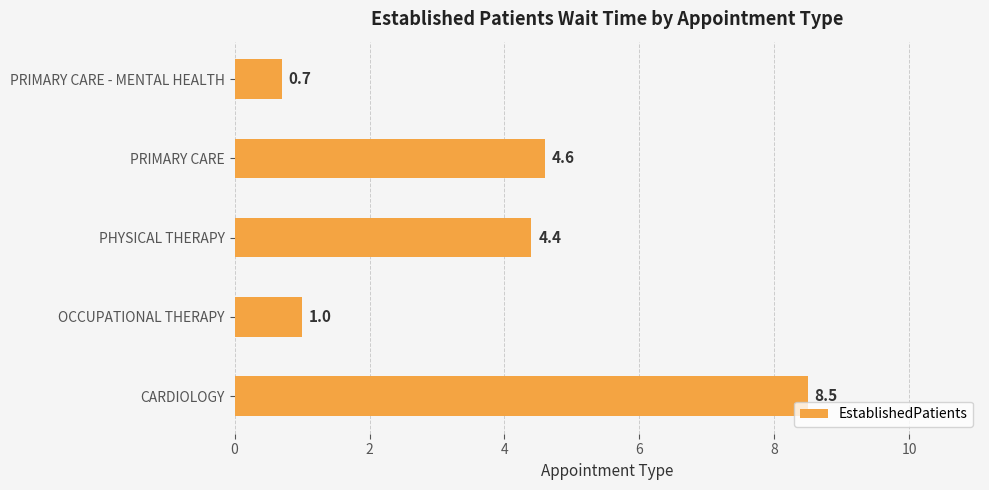

How many data points are less than 4?

2